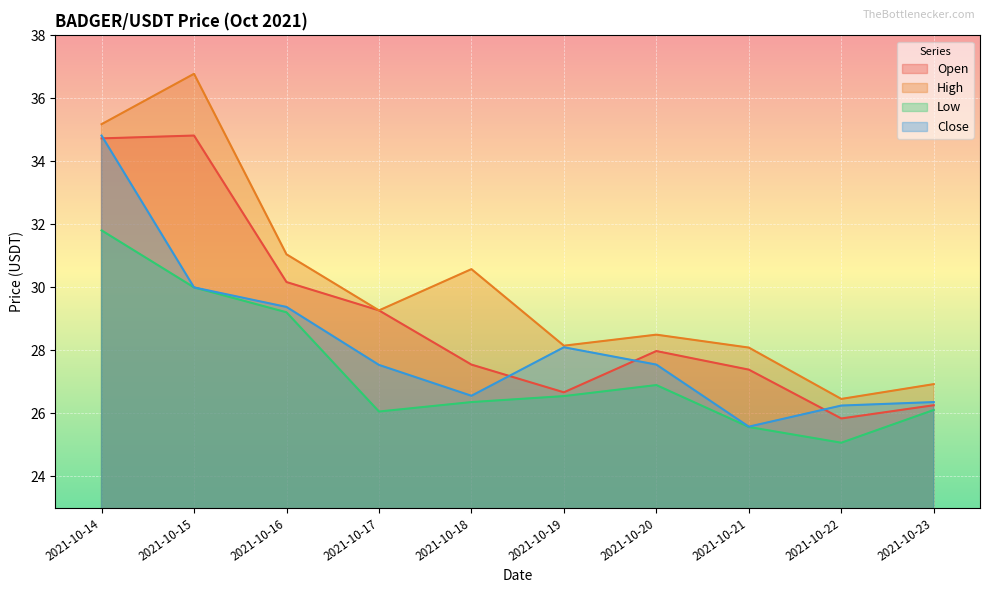

How many lines are shown in the chart?

4